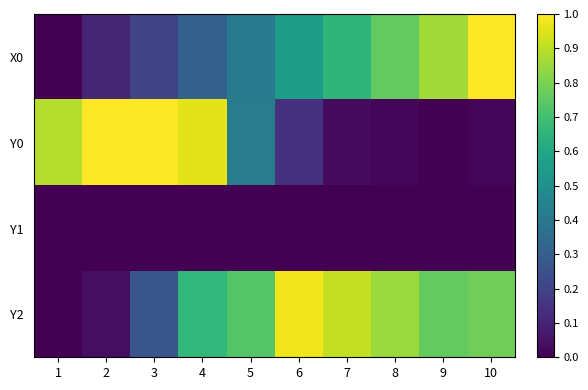

At how many categories does at least one series exceed 0?

10